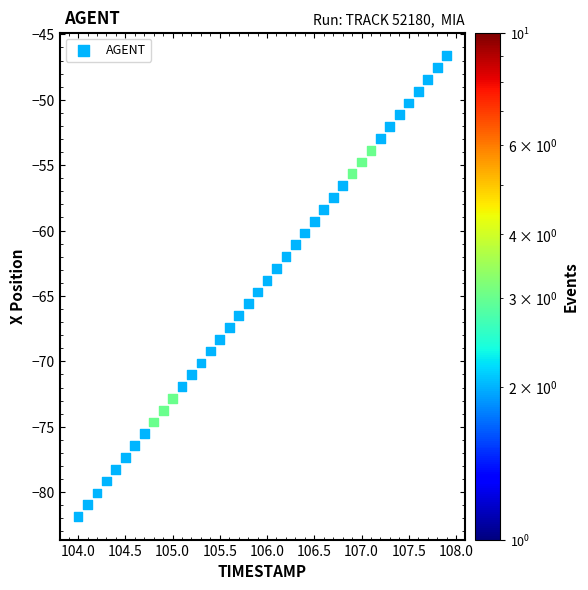

What is the range of Y values (max minus min)?

35.2